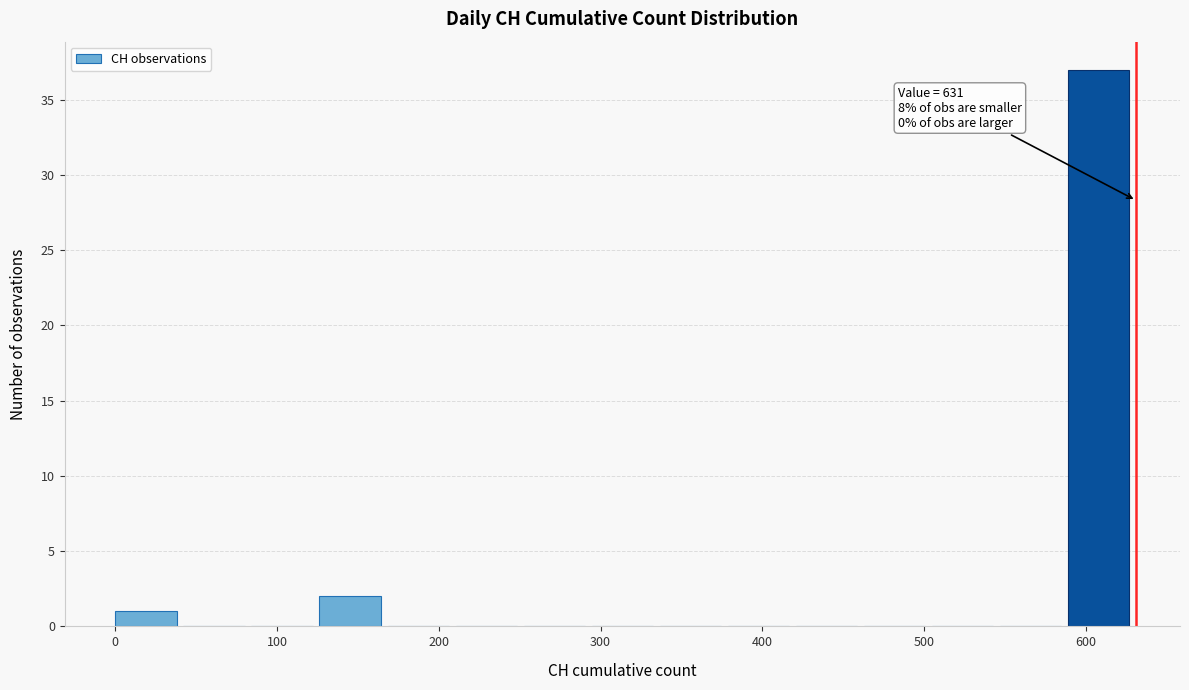

Over which range of the x-axis is the bar tallest?

590 to 630